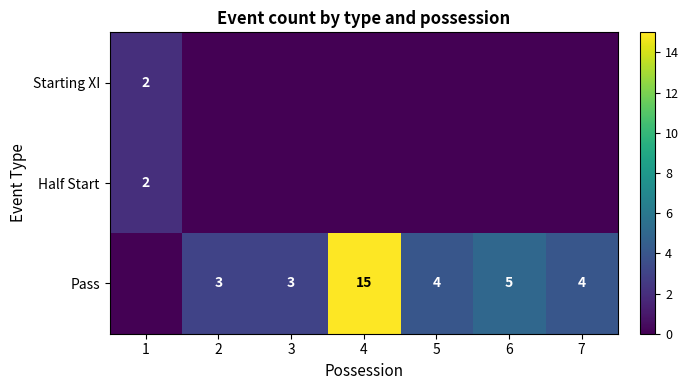

What is the sum of the Pass values at 5 and 7?

8